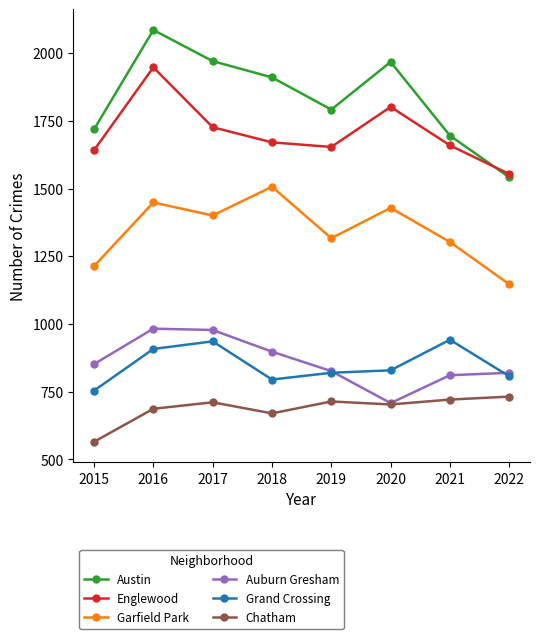

Which series changed the most between 2020 and 2022?

Austin